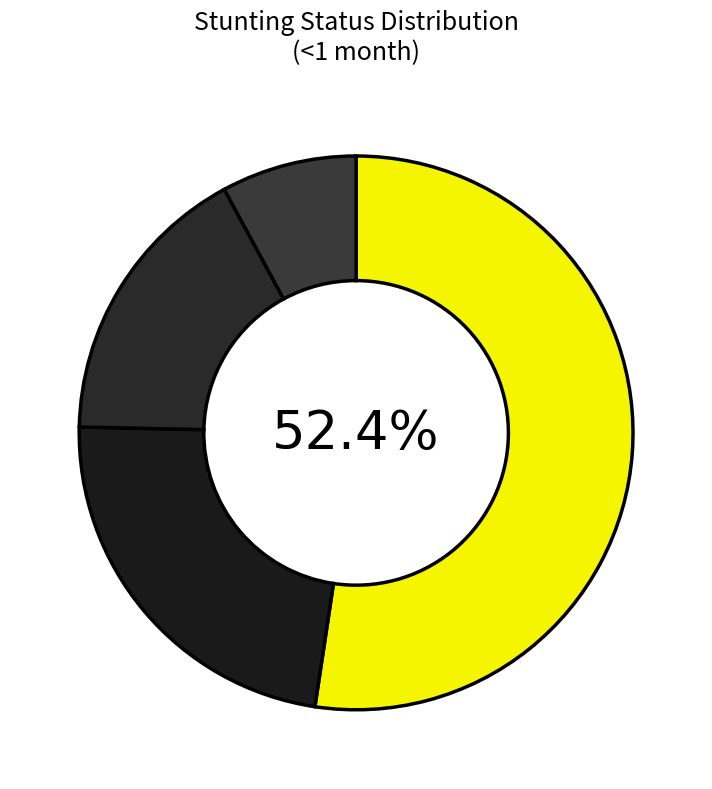

Which category accounts for the majority?

Normal (HAZ-score > -1)